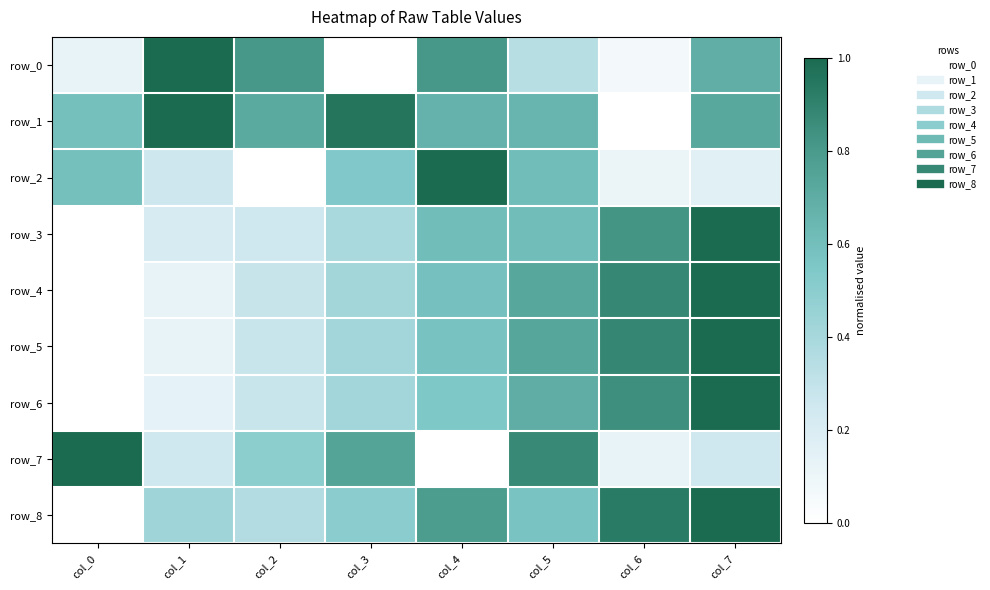

What is the difference between the highest and lowest values at col_3?

1.0